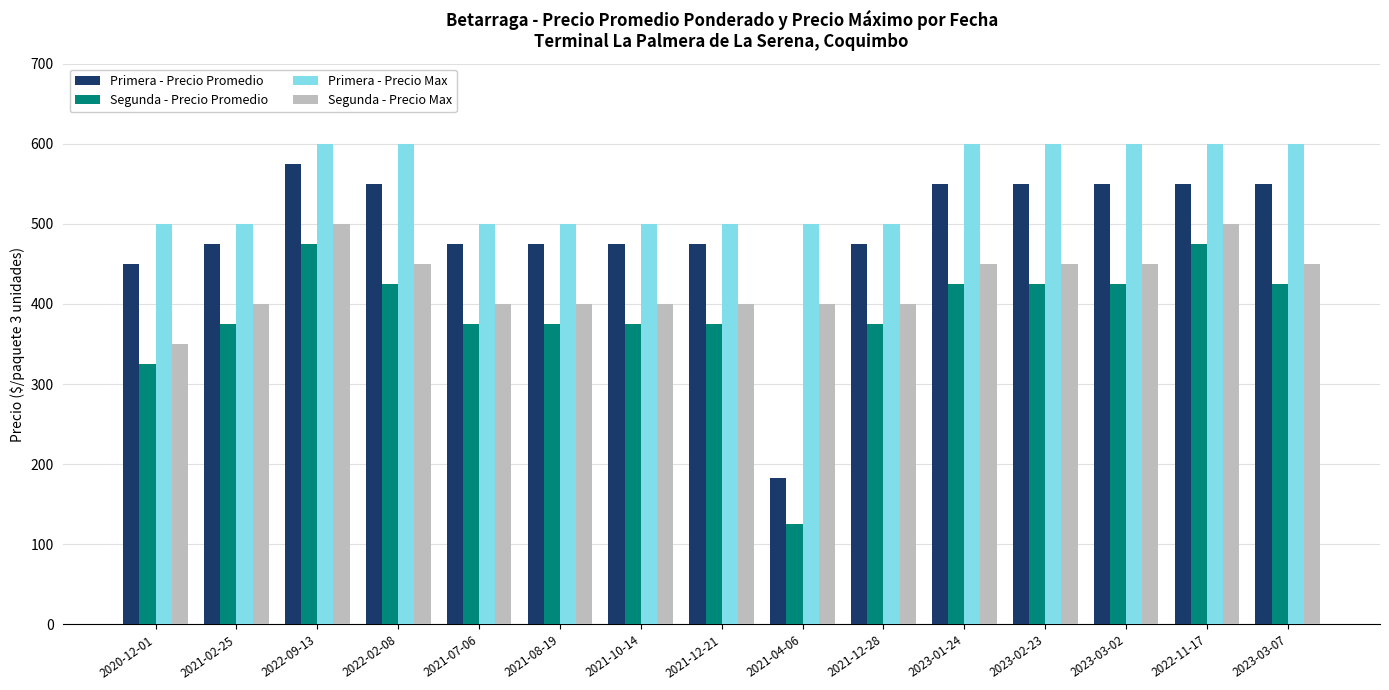

Reading left to right, list all the values displayed in this chart.

Primera - Precio Promedio: 450	475	575	550	475	475	475	475	183	475	550	550	550	550	550
Segunda - Precio Promedio: 325	375	475	425	375	375	375	375	125	375	425	425	425	475	425
Primera - Precio Max: 500	500	600	600	500	500	500	500	500	500	600	600	600	600	600
Segunda - Precio Max: 350	400	500	450	400	400	400	400	400	400	450	450	450	500	450